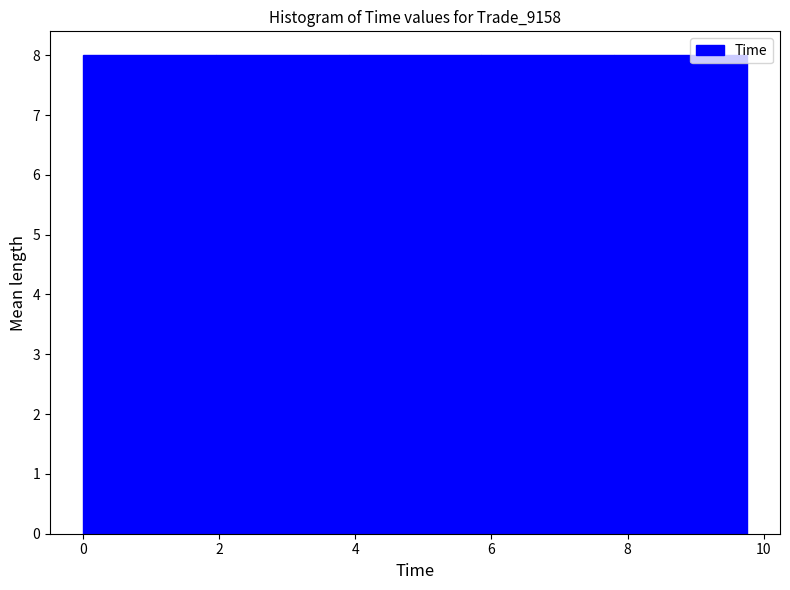

How tall is the bar that spans 0.0 to 2.0 on the x-axis? Neither the bar edges nor the heights are printed on the chart, so give them approximately, as read against the axes.

8